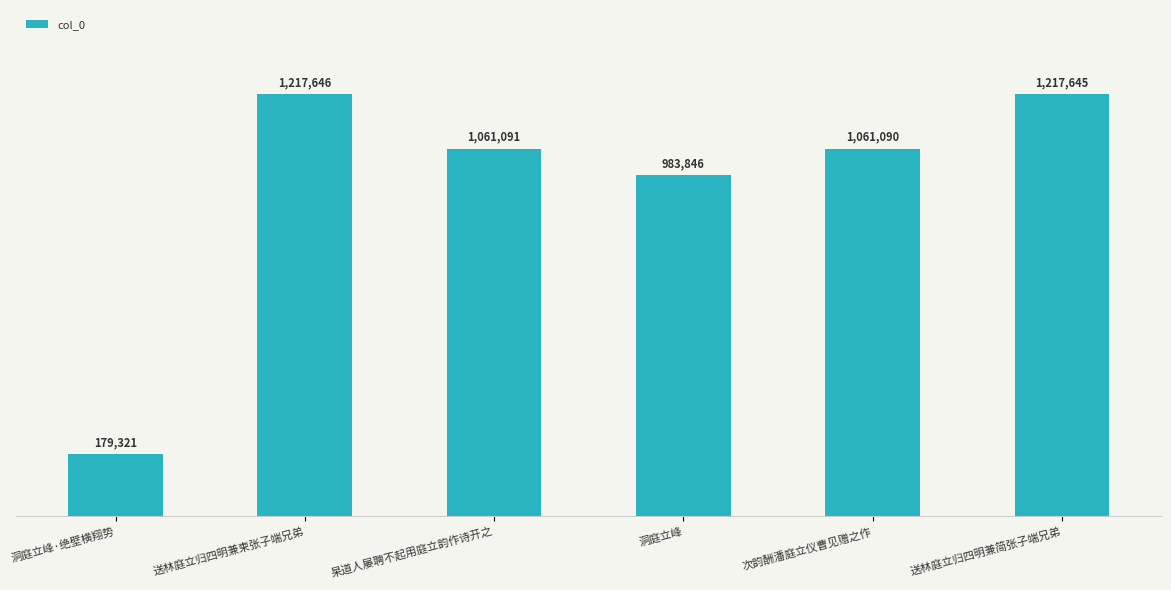

At which category does the chart reach its peak across all series?

送林庭立归四明兼柬张子端兄弟